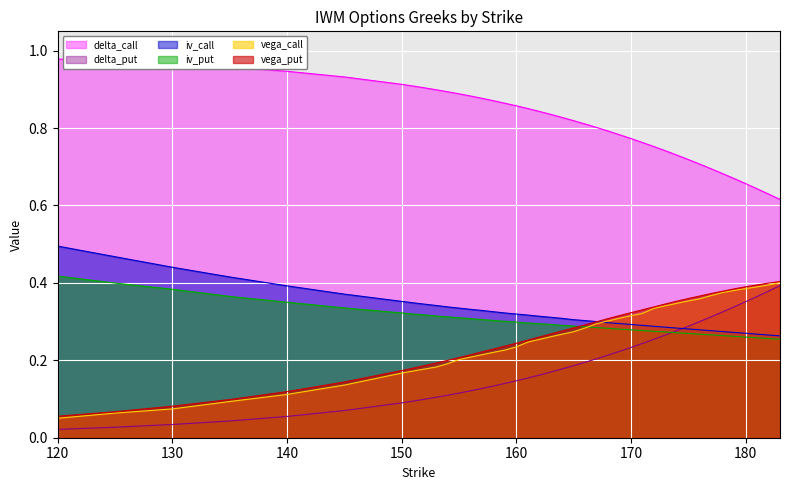

Reading left to right, what are all the values shown in this chart?

iv_call: 0.5	0.5	0.4	0.4	0.4	0.4	0.4	0.3	0.3	0.3	0.3	0.3	0.3	0.3	0.3	0.3	0.3	0.3	0.3	0.3	0.3	0.3	0.3	0.3	0.3	0.3	0.3	0.3	0.3	0.3	0.3	0.3	0.3	0.3	0.3	0.3	0.3	0.3	0.3	0.3
iv_put: 0.4	0.4	0.4	0.4	0.4	0.3	0.3	0.3	0.3	0.3	0.3	0.3	0.3	0.3	0.3	0.3	0.3	0.3	0.3	0.3	0.3	0.3	0.3	0.3	0.3	0.3	0.3	0.3	0.3	0.3	0.3	0.3	0.3	0.3	0.3	0.3	0.3	0.3	0.3	0.3
vega_call: 0.1	0.1	0.1	0.1	0.1	0.1	0.2	0.2	0.2	0.2	0.2	0.2	0.2	0.2	0.2	0.2	0.2	0.2	0.3	0.3	0.3	0.3	0.3	0.3	0.3	0.3	0.3	0.3	0.3	0.3	0.3	0.4	0.4	0.4	0.4	0.4	0.4	0.4	0.4	0.4
vega_put: 0.1	0.1	0.1	0.1	0.1	0.1	0.2	0.2	0.2	0.2	0.2	0.2	0.2	0.2	0.2	0.2	0.2	0.3	0.3	0.3	0.3	0.3	0.3	0.3	0.3	0.3	0.3	0.3	0.3	0.3	0.4	0.4	0.4	0.4	0.4	0.4	0.4	0.4	0.4	0.4
delta_call: 1.0	1.0	1.0	1.0	0.9	0.9	0.9	0.9	0.9	0.9	0.9	0.9	0.9	0.9	0.9	0.9	0.9	0.9	0.8	0.8	0.8	0.8	0.8	0.8	0.8	0.8	0.8	0.8	0.8	0.7	0.7	0.7	0.7	0.7	0.7	0.7	0.7	0.6	0.6	0.6
delta_put: 0.0	0.0	0.0	0.0	0.1	0.1	0.1	0.1	0.1	0.1	0.1	0.1	0.1	0.1	0.1	0.1	0.1	0.2	0.2	0.2	0.2	0.2	0.2	0.2	0.2	0.2	0.2	0.2	0.3	0.3	0.3	0.3	0.3	0.3	0.3	0.3	0.4	0.4	0.4	0.4